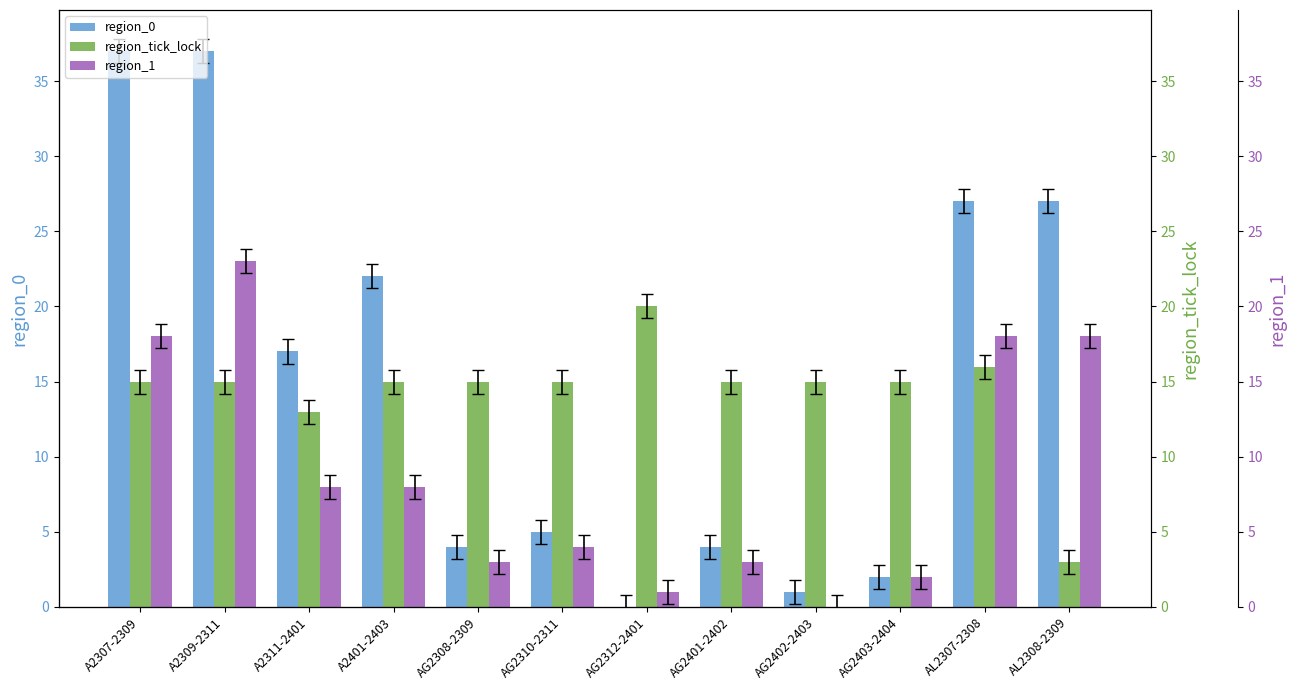

Reading right to left, transcribe all the data shown in this chart.

region_0: 27	27	2	1	4	0	5	4	22	17	37	37
region_tick_lock: 3	16	15	15	15	20	15	15	15	13	15	15
region_1: 18	18	2	0	3	1	4	3	8	8	23	18